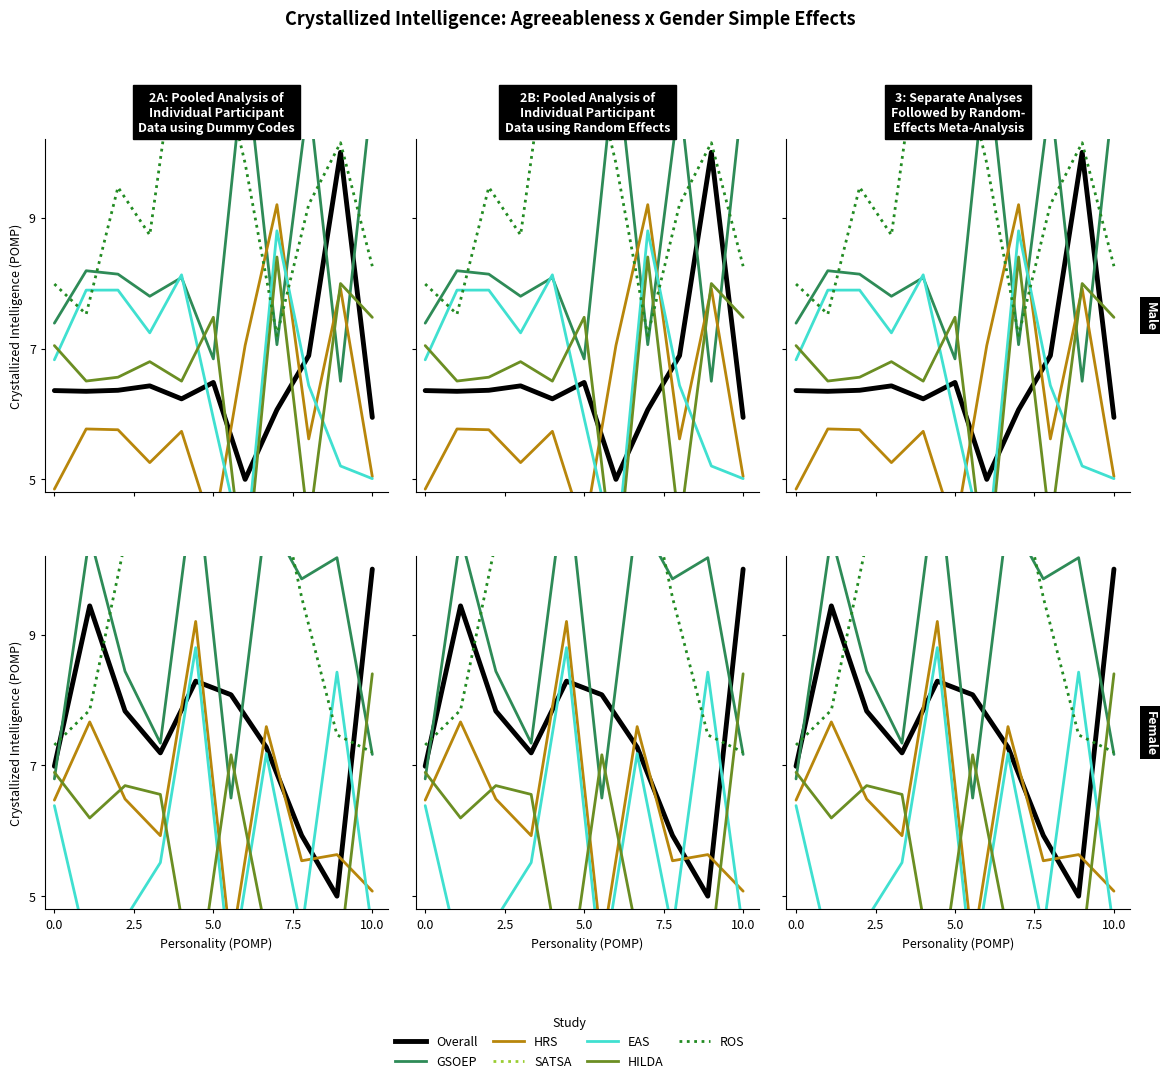

How many lines are shown in the chart?

6